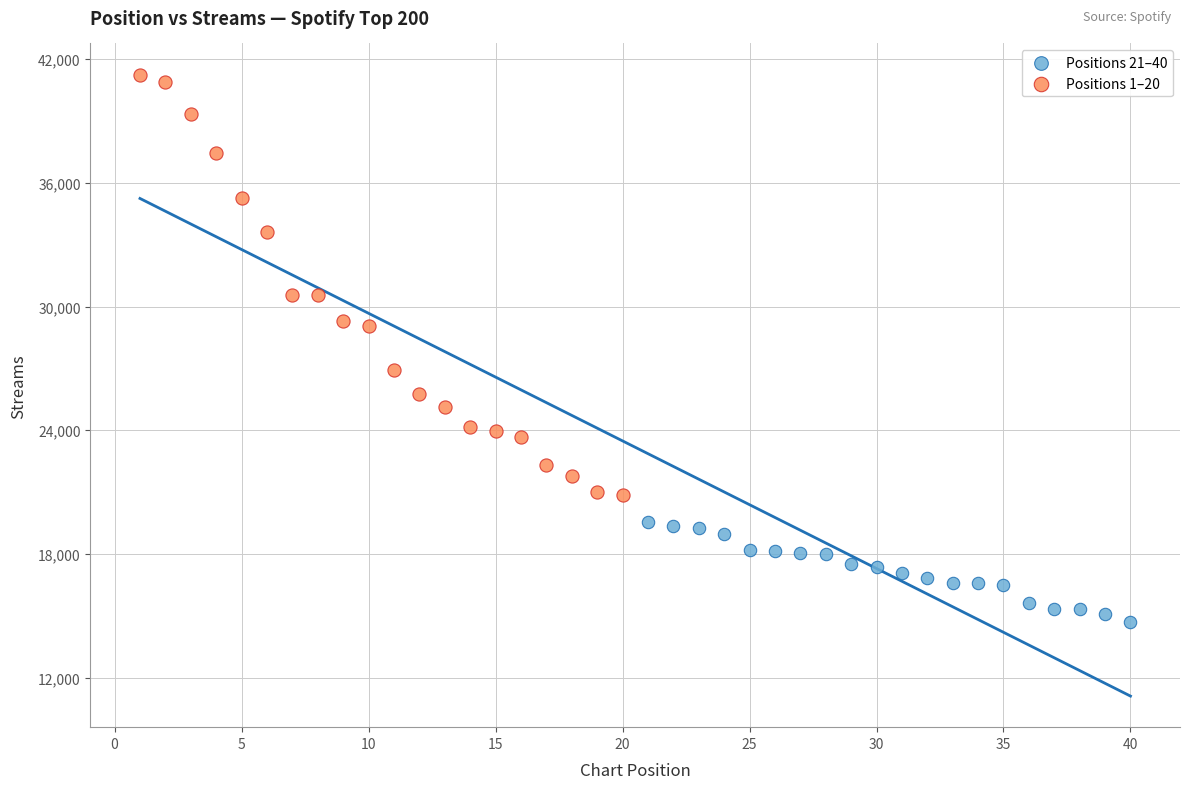

Which series contains the highest Y value?

Positions 1–20